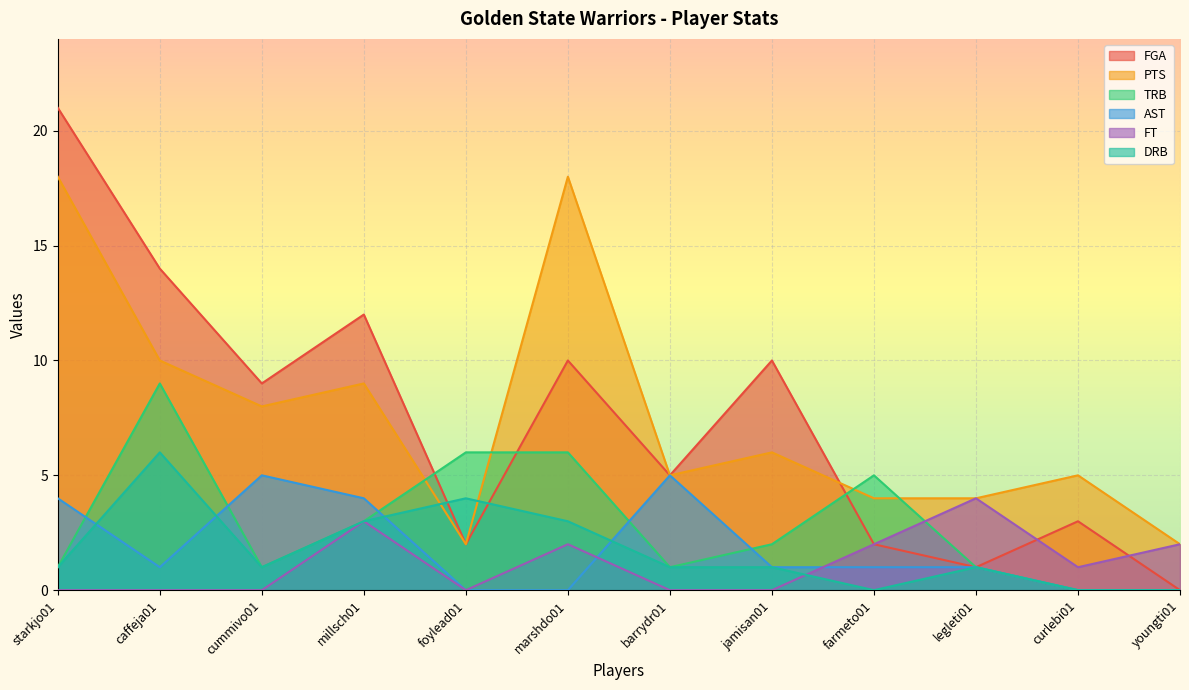

True or false: DRB and FGA intersect in this chart.

True